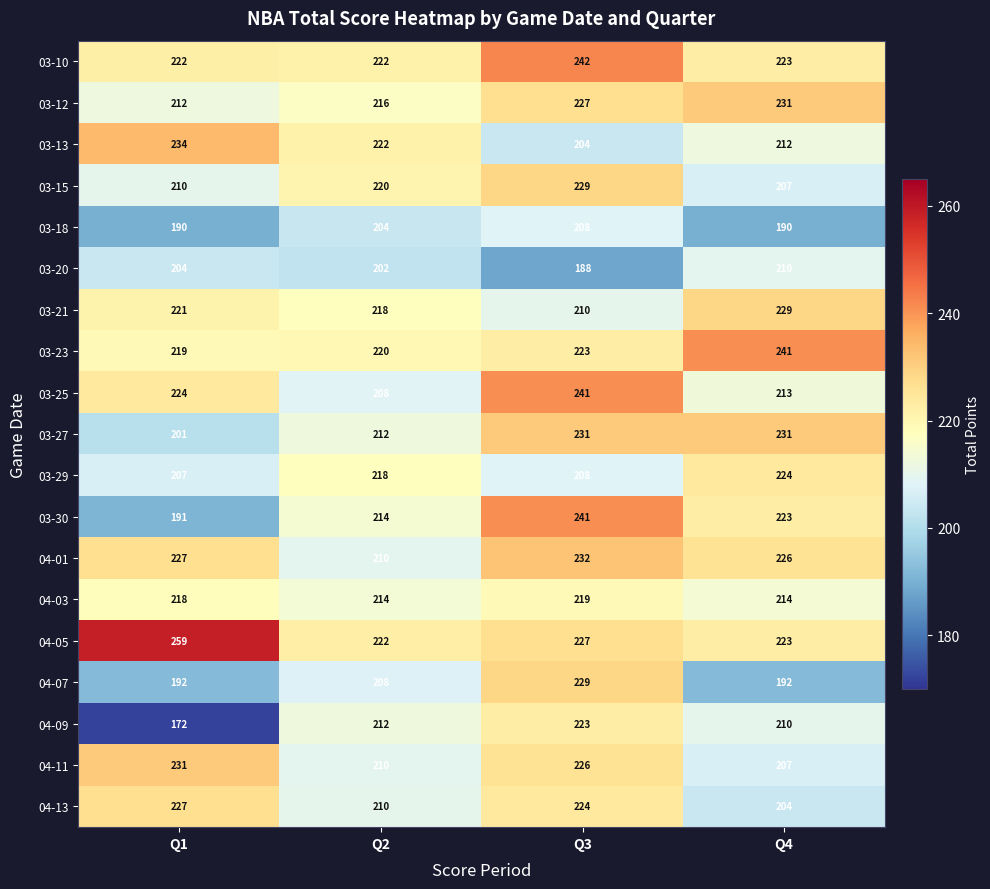

Which series has the largest total across all categories?

04-05